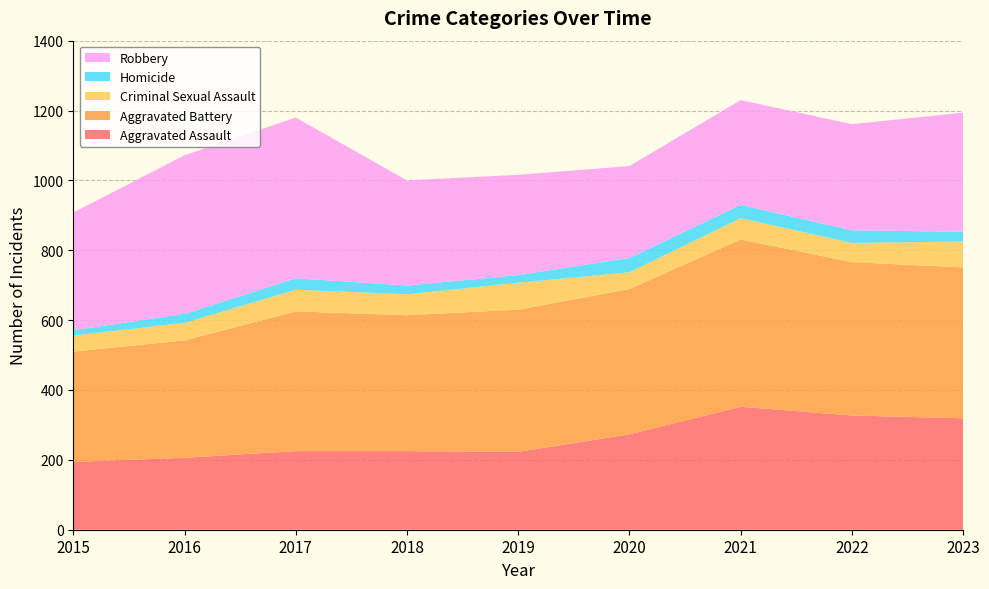

Reading left to right, transcribe all the data shown in this chart.

Aggravated Assault: 194	206	225	225	223	273	352	327	319
Aggravated Battery: 316	336	400	389	407	416	479	439	432
Criminal Sexual Assault: 46	50	62	60	77	48	61	55	74
Homicide: 15	26	33	25	22	41	38	36	28
Robbery: 337	454	460	301	287	263	300	304	341